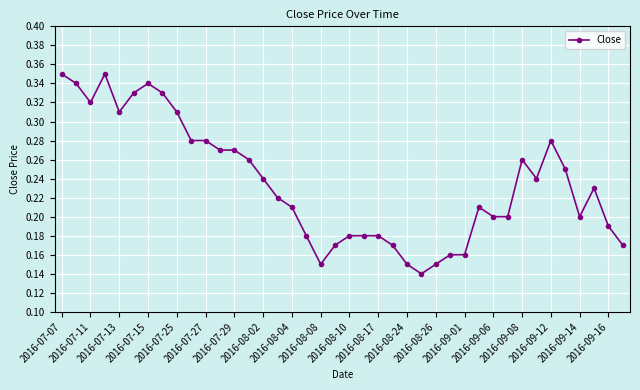

True or false: there are more than 0 points higher than both neighbors.

True